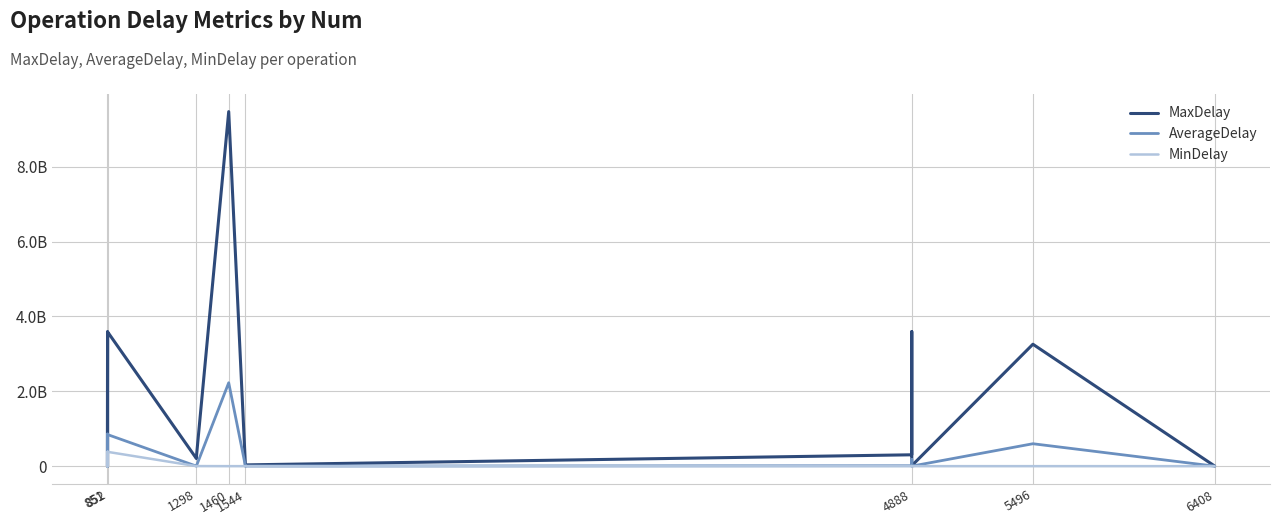

Which series has the widest spread of values?

MaxDelay